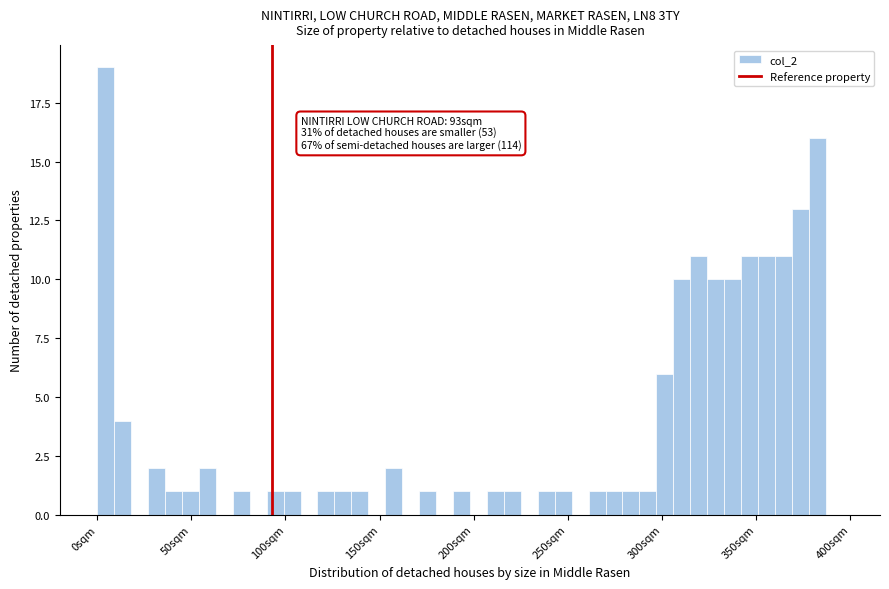

Read against the x-axis, roughly where is the centre of the tallest bar?

5